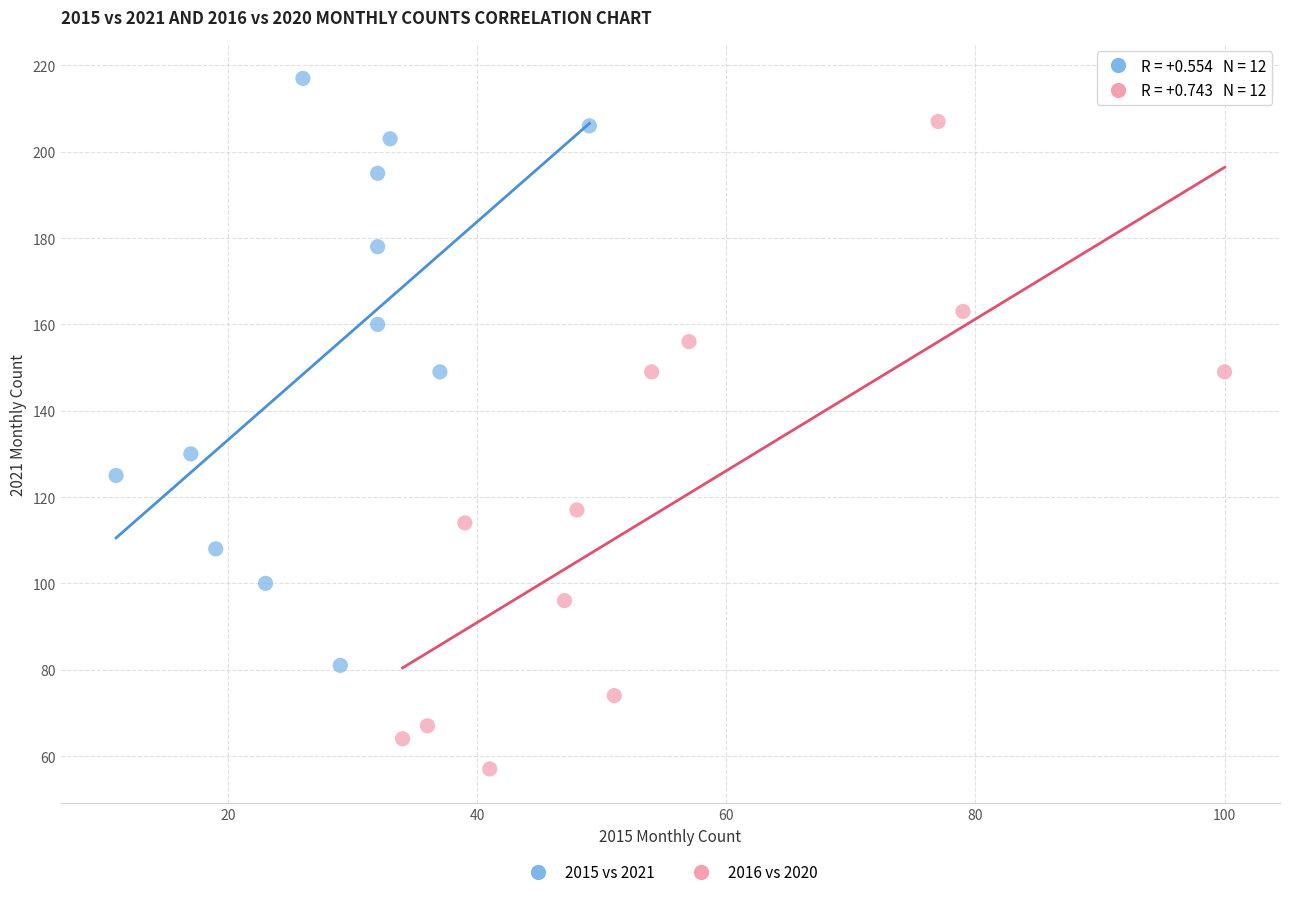

Which series has the widest spread of Y values?

2016 vs 2020